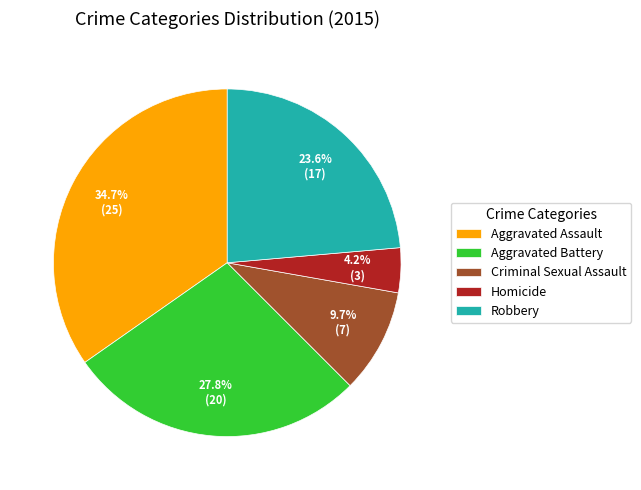

Does Aggravated Assault account for over 50% of the chart?

No